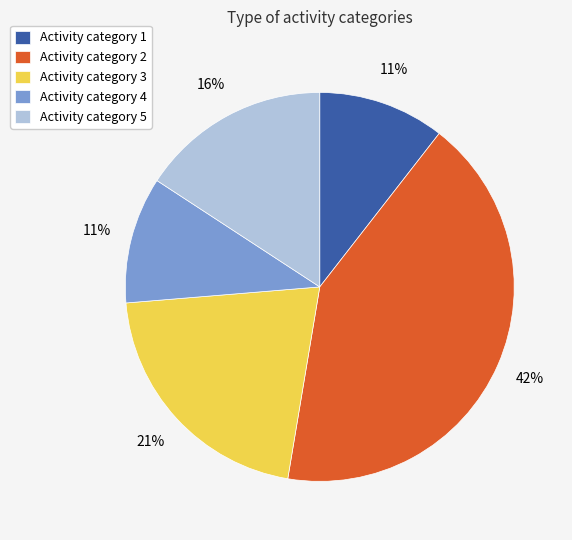

To the nearest percent, what is the combined percentage of Activity category 4 and Activity category 3?

32%